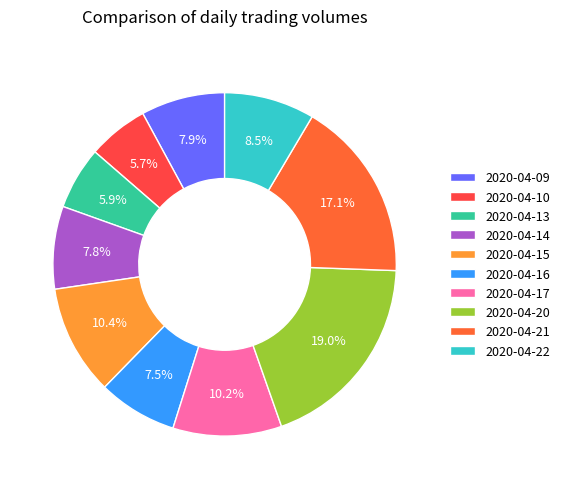

Count the number of slices in the pie.

10